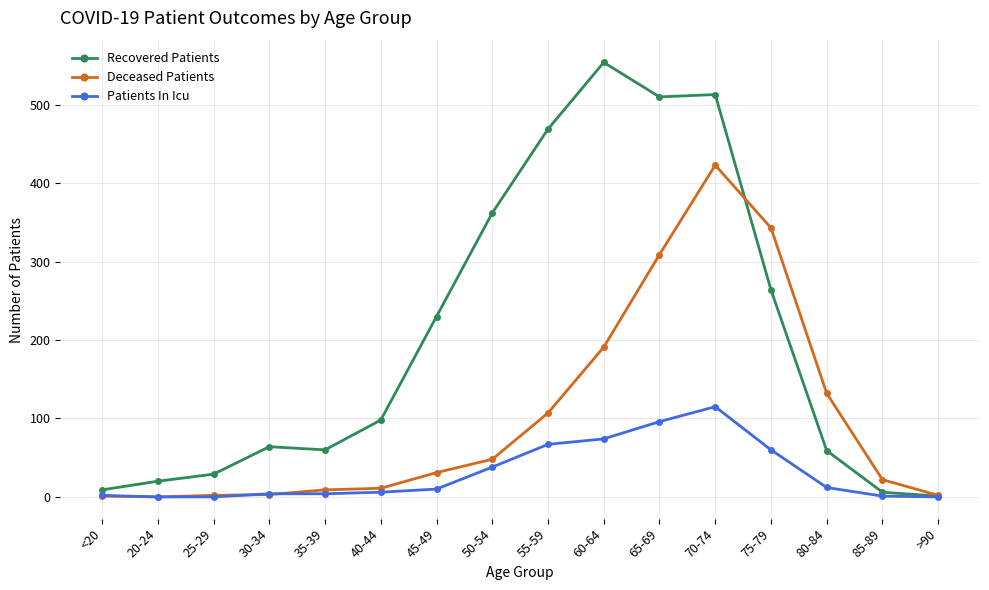

What is the sum of the Patients In Icu values at 20-24 and 80-84?

12